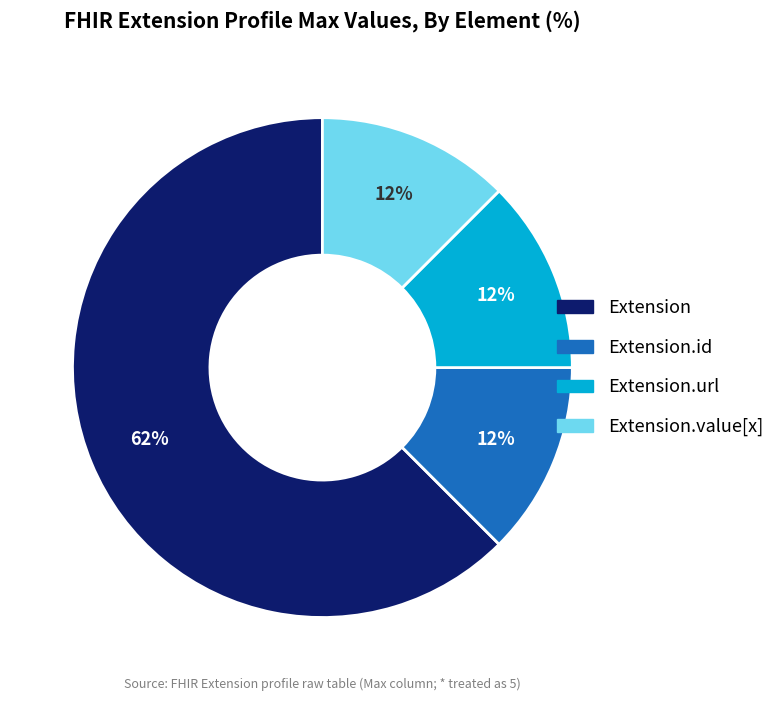

How many segments does this pie chart have?

4